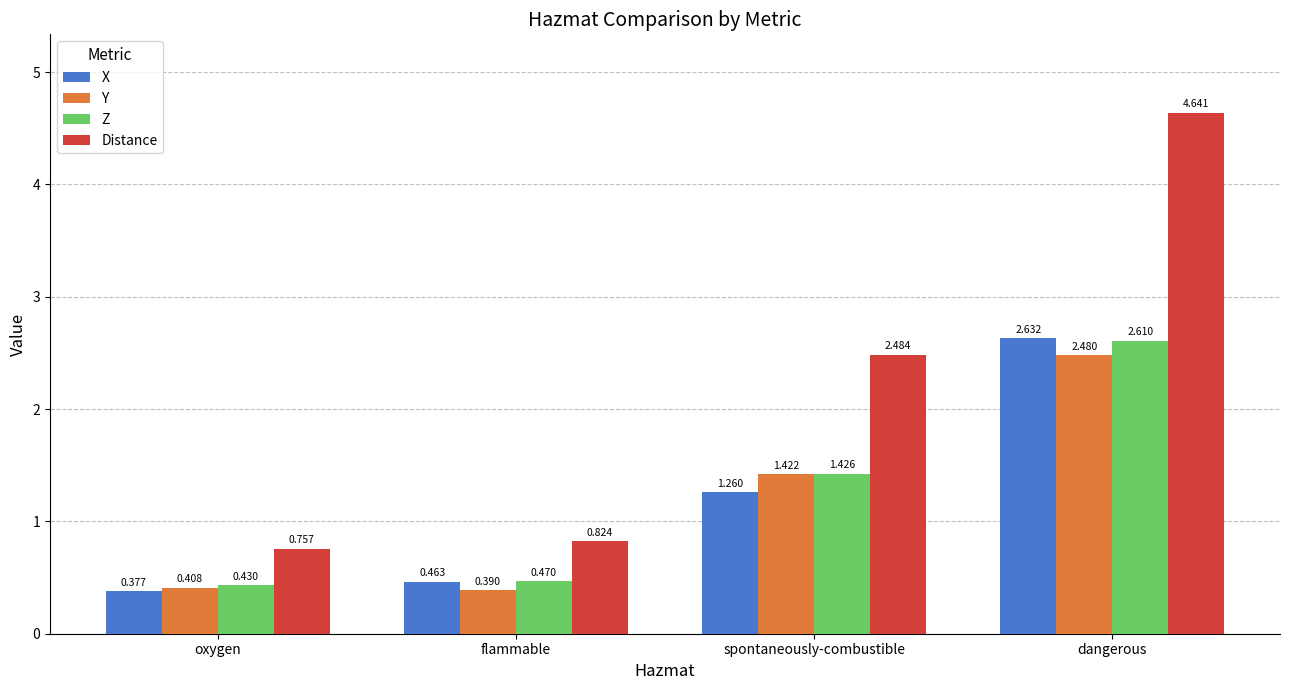

How many groups of bars are there?

4